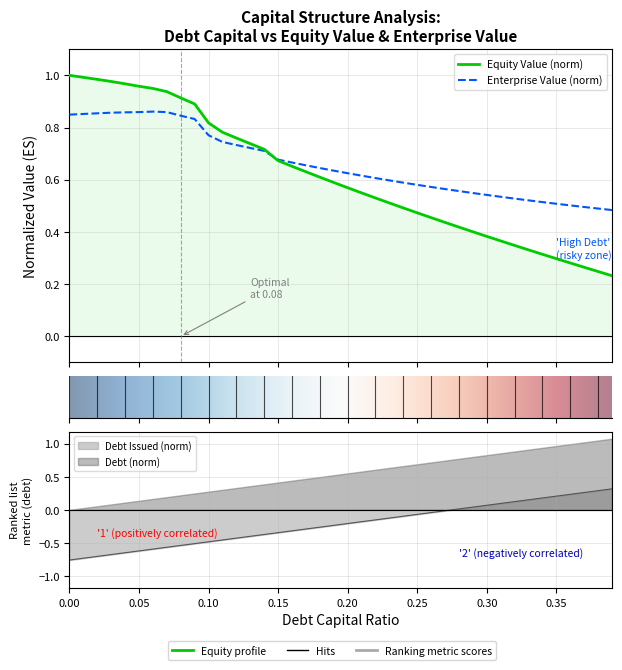

How many categories are shown in the chart?

40